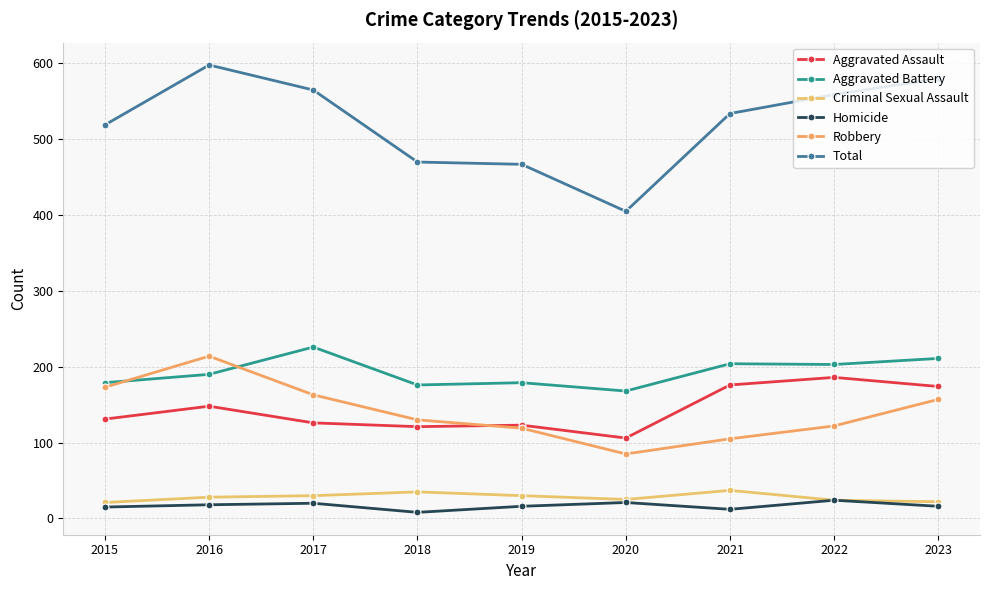

What is the difference between the highest and lowest values at 2020?

384